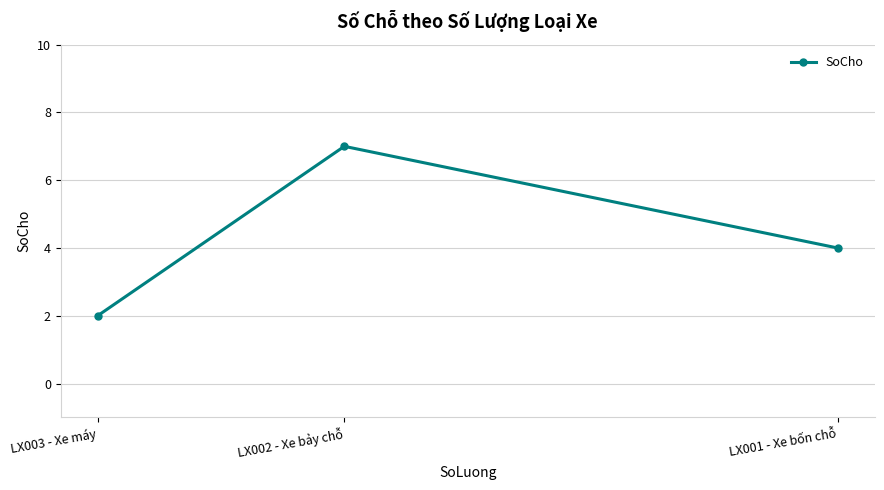

Count the number of categories in the chart.

3